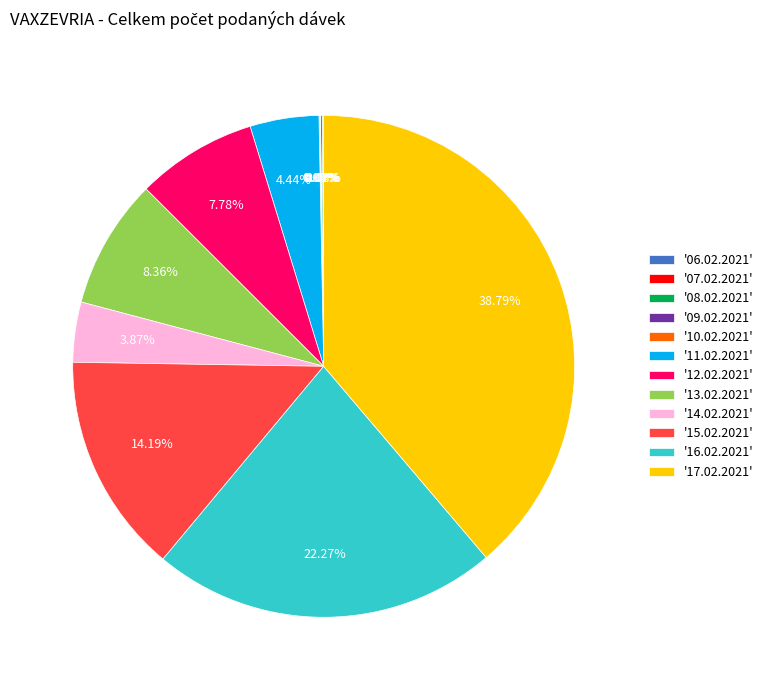

To the nearest percent, what is the difference between the largest and smallest slice percentages?

39%